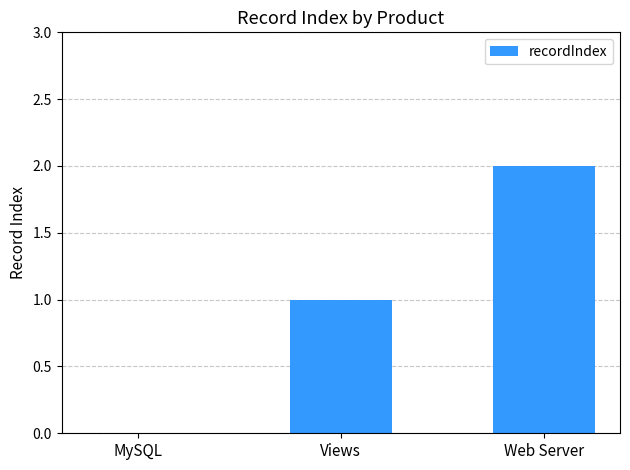

Are the bars horizontal?

No